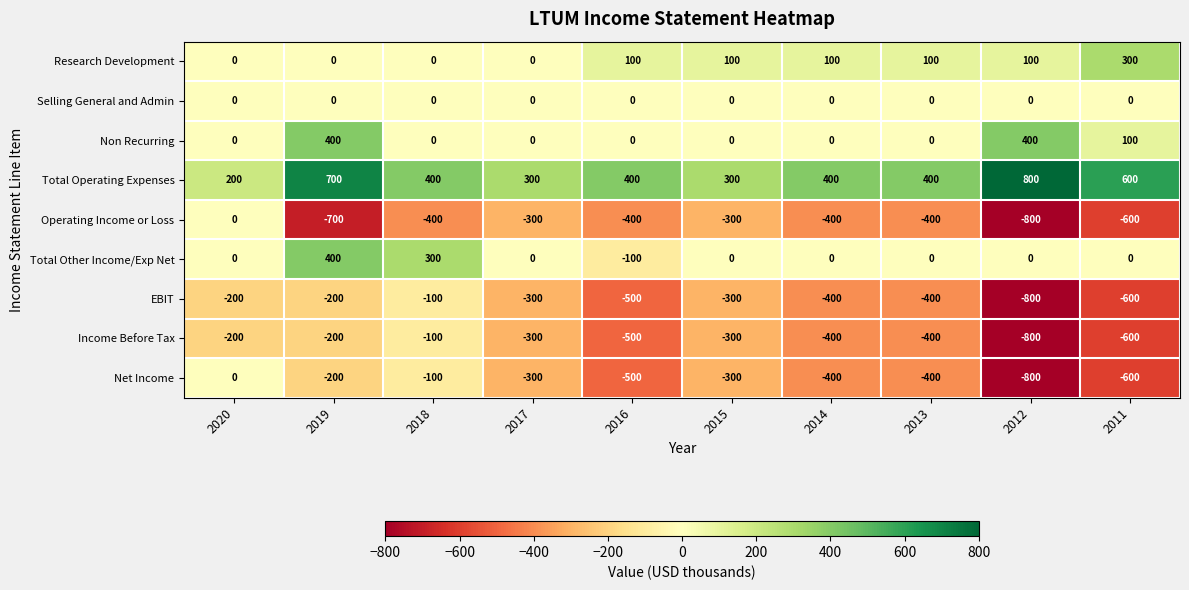

Count the number of categories in the chart.

10